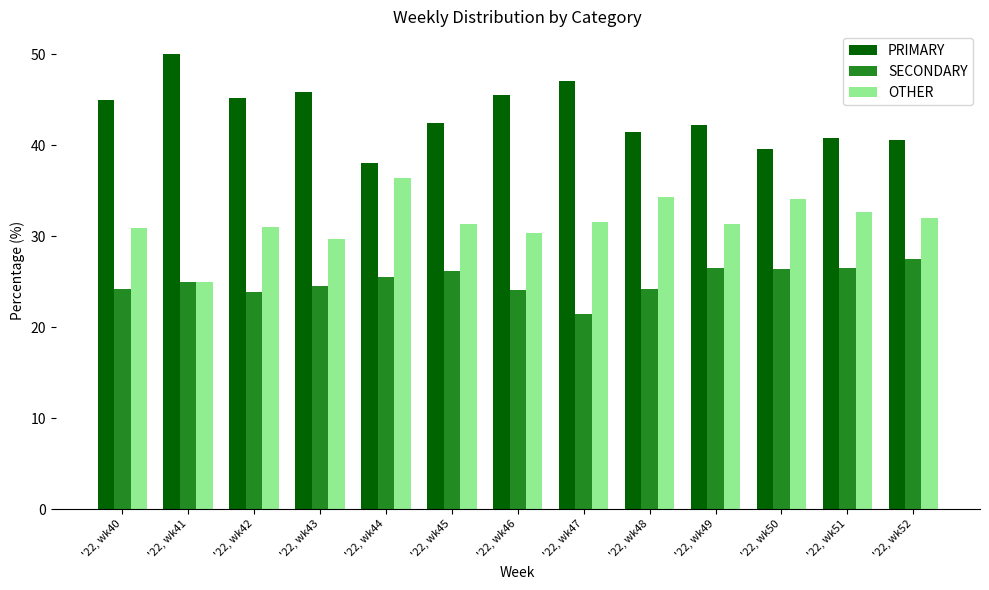

What is the maximum value for PRIMARY?

50.0